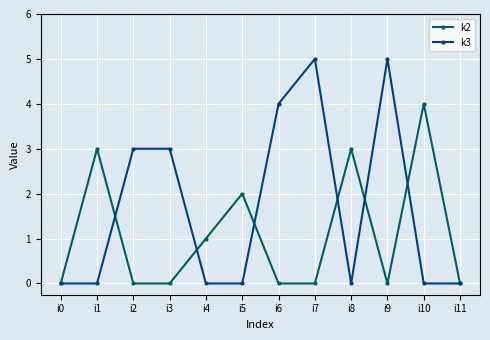

Is the value of k3 at i0 greater than the value of k2 at i5?

No